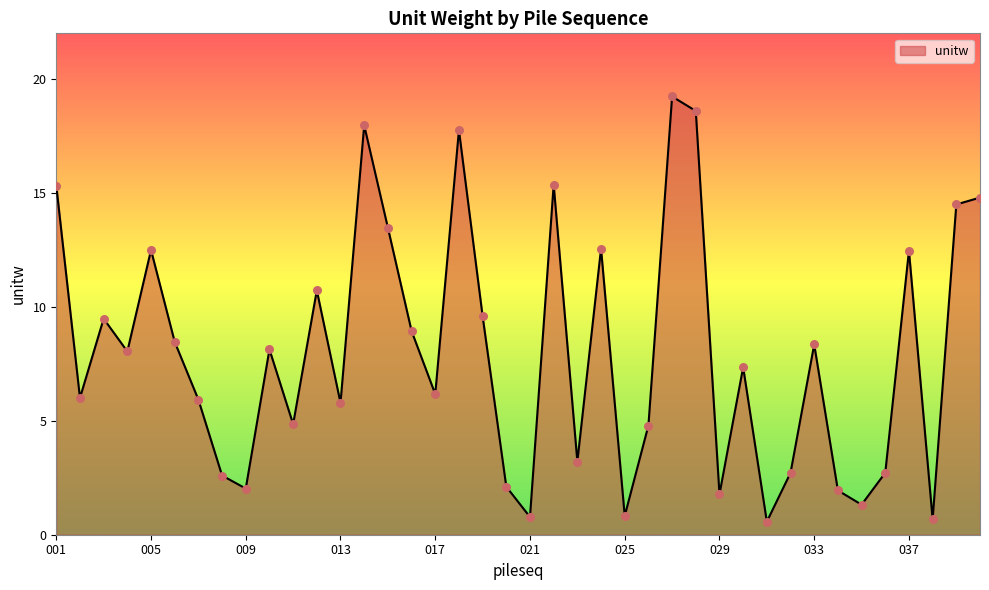

What is the minimum value shown in the chart?

0.6